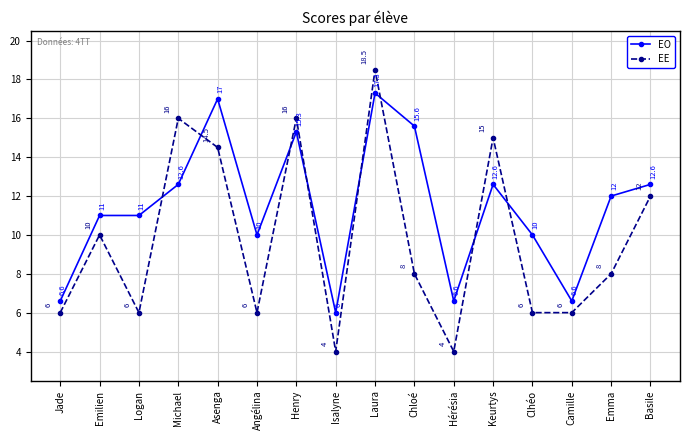

True or false: EE and EO intersect in this chart.

True